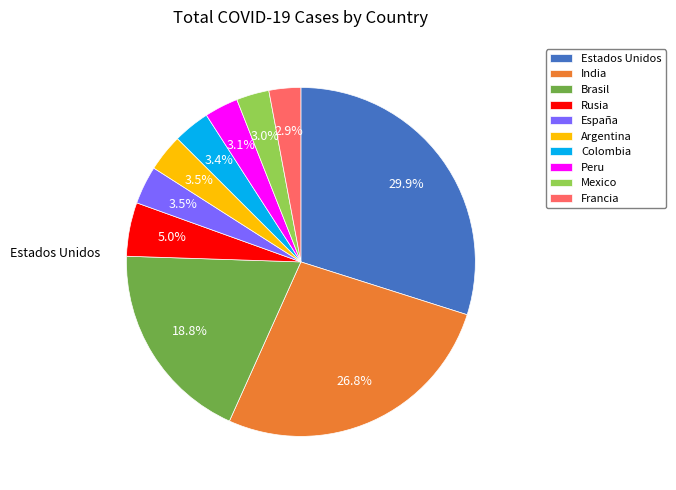

What portion of the pie excludes Argentina?

96.5%